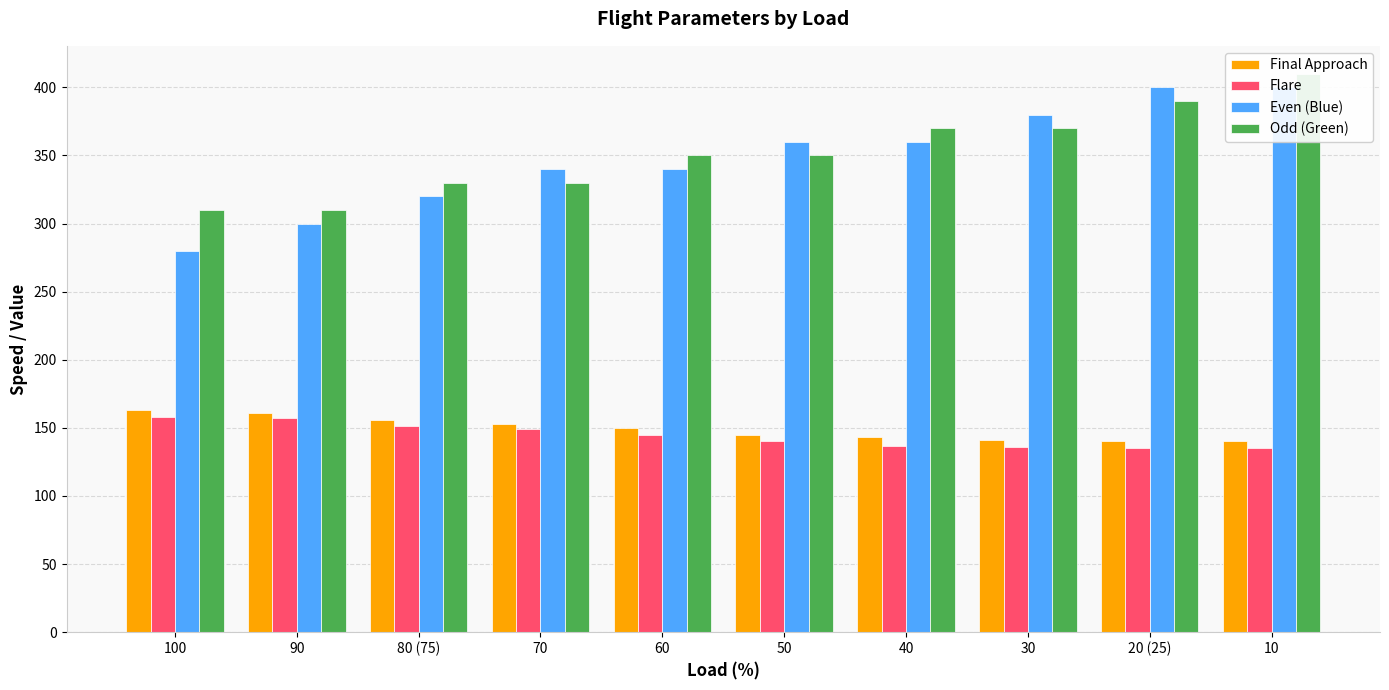

How many bars are there in total?

40